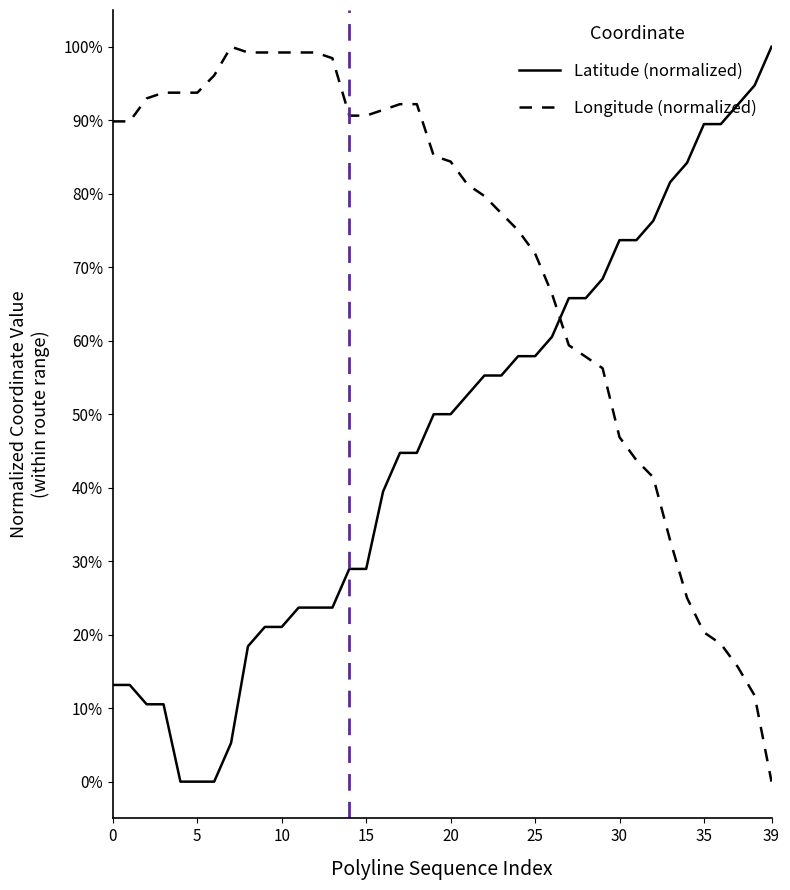

What are all the series names shown in the legend?

Latitude (normalized), Longitude (normalized)